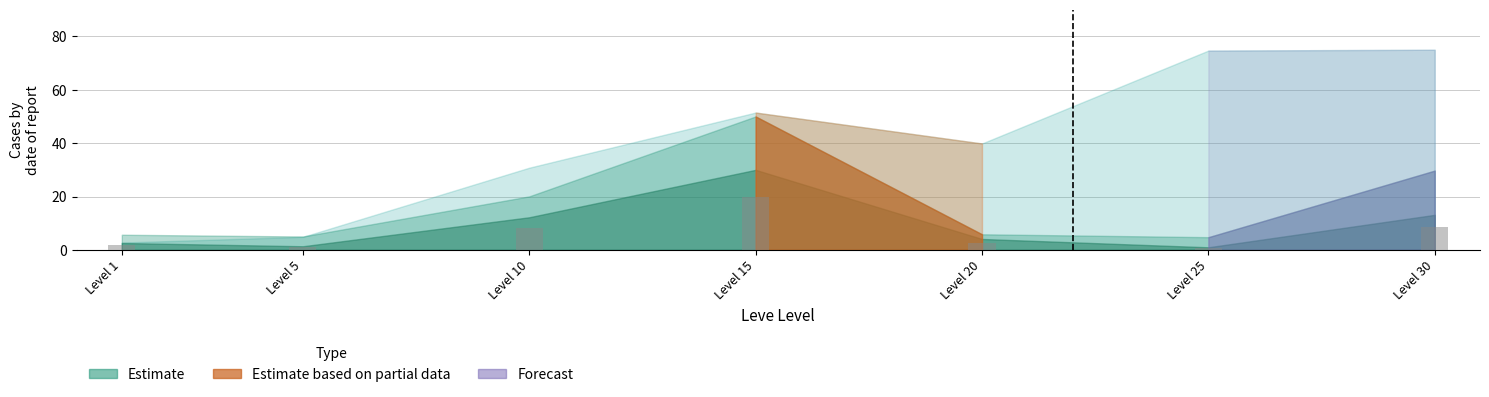

How many data points does each series have?

7